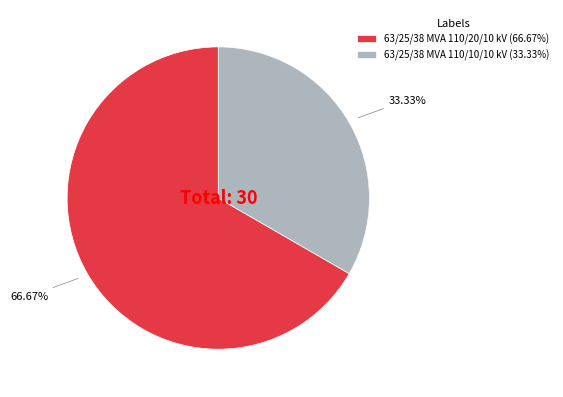

True or false: 63/25/38 MVA 110/10/10 kV accounts for 33% of the total.

True